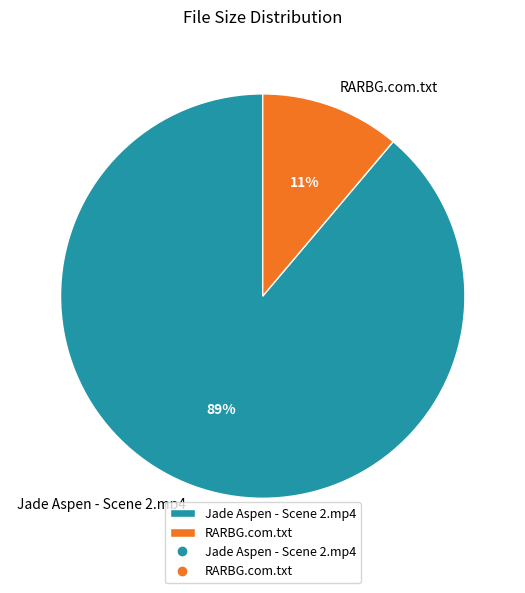

To the nearest percent, what is the difference between the RARBG.com.txt and Jade Aspen - Scene 2.mp4 slice percentages?

78%